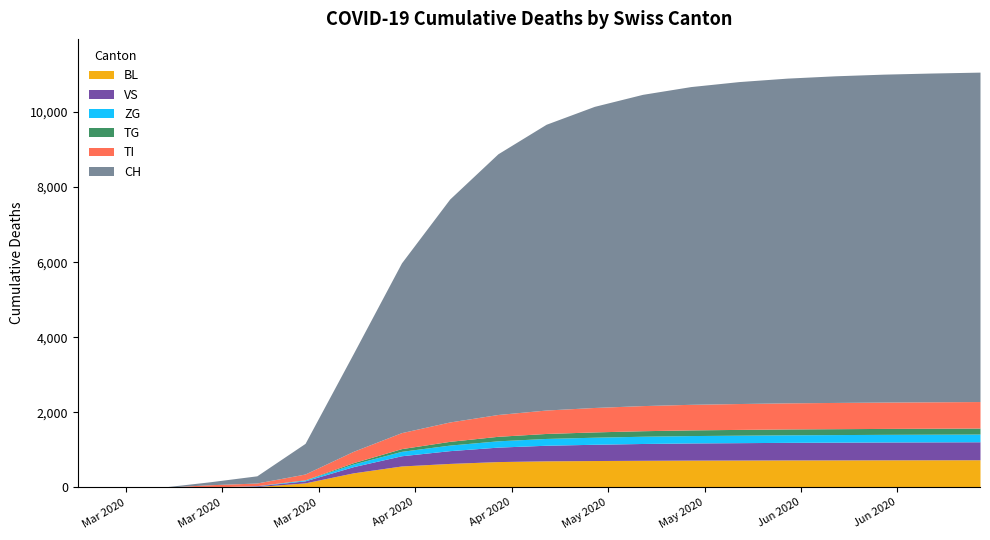

True or false: TG has more than 0 points higher than both neighbors.

False